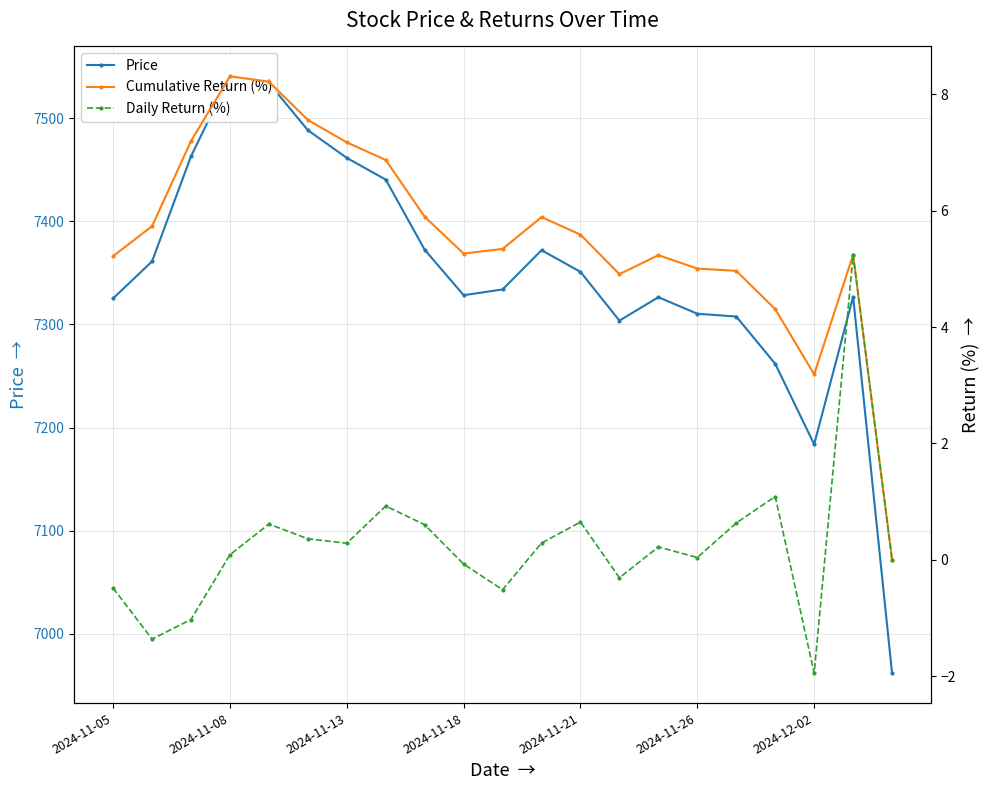

True or false: Price and Daily Return (%) cross at least once.

False